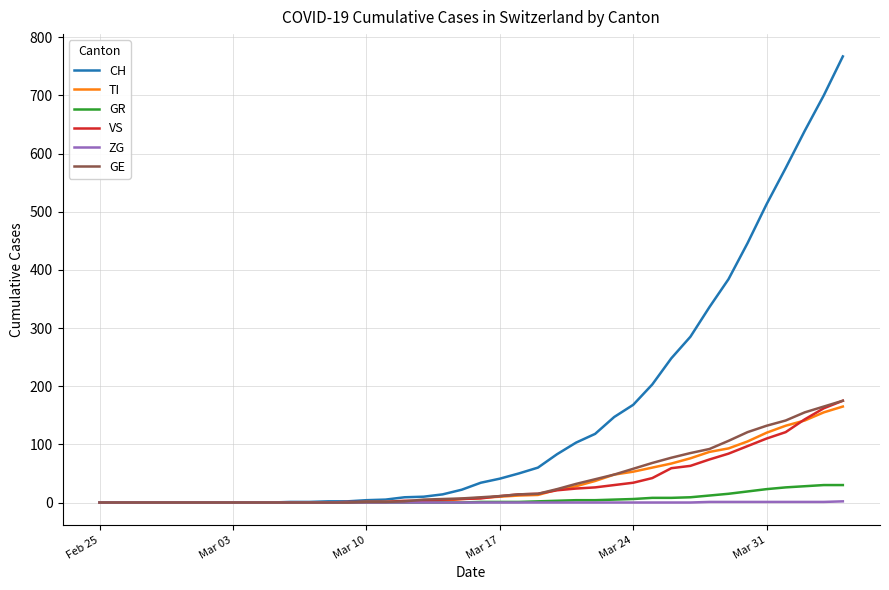

Which series has the widest spread of values?

CH